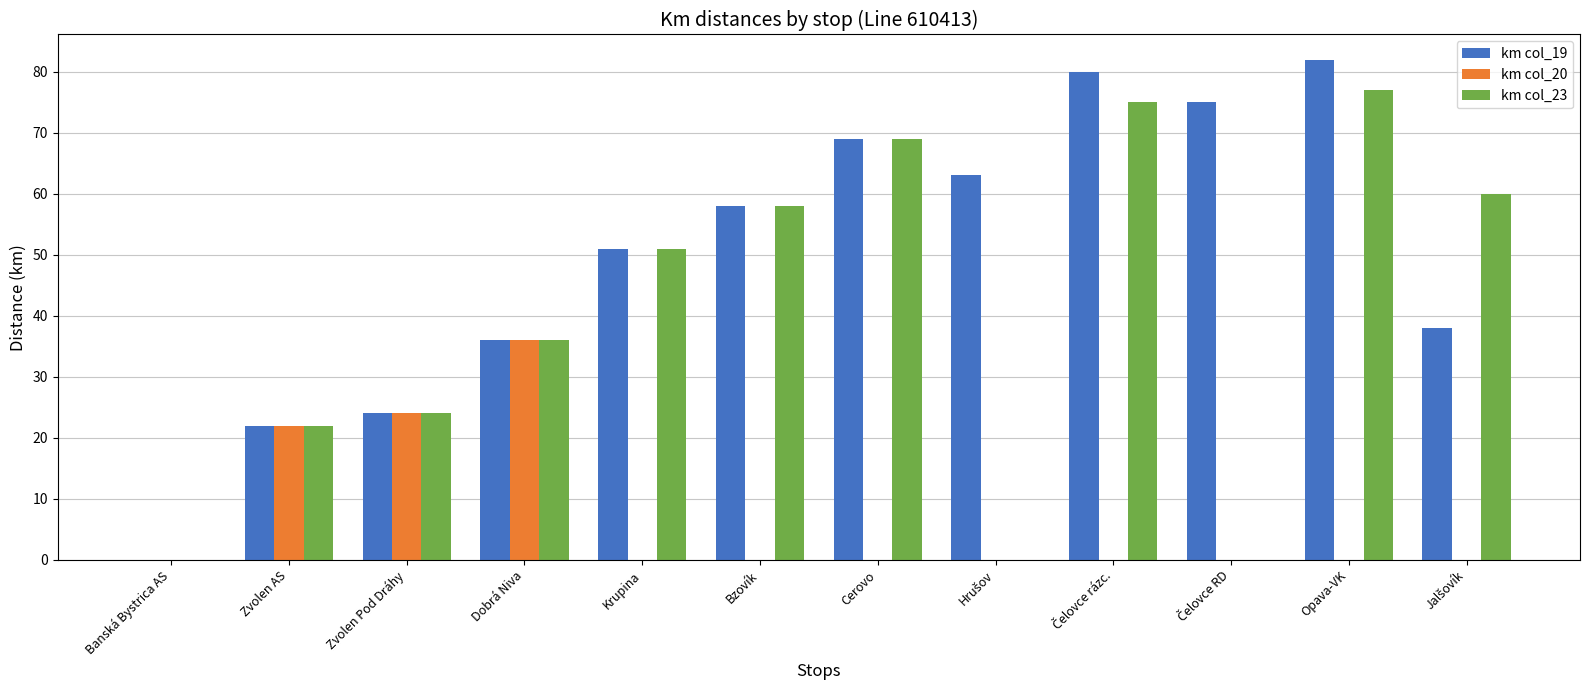

Is the value of km col_20 at Dobrá Niva greater than the value of km col_19 at Zvolen AS?

Yes